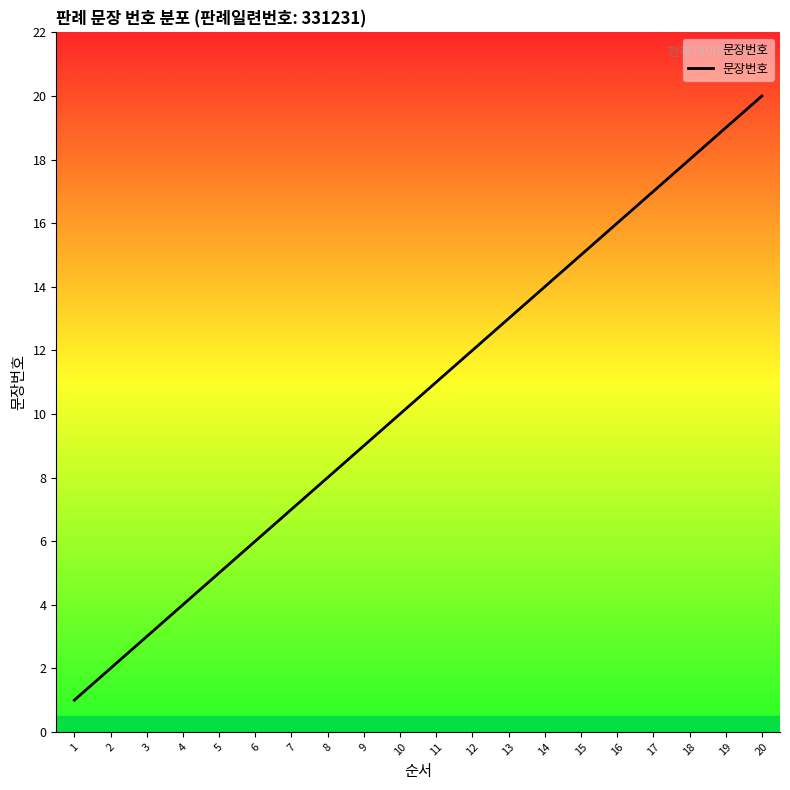

What is the change in value from 1 to 6?

+5